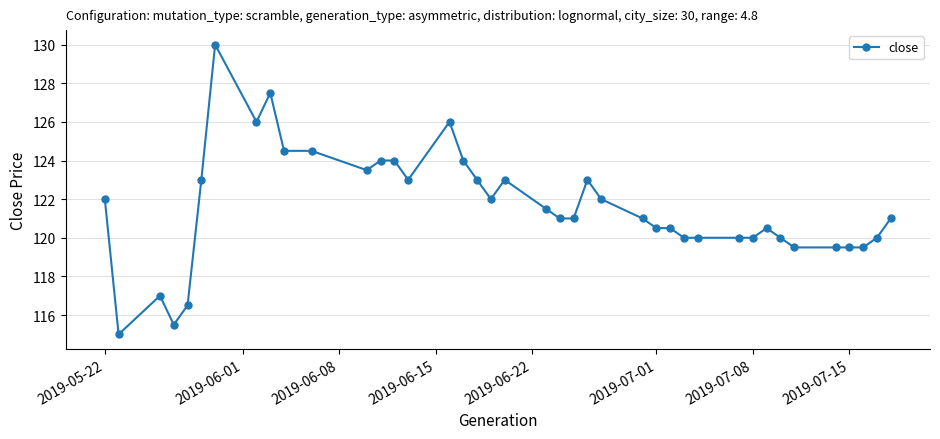

What is the greatest value displayed?

130.0